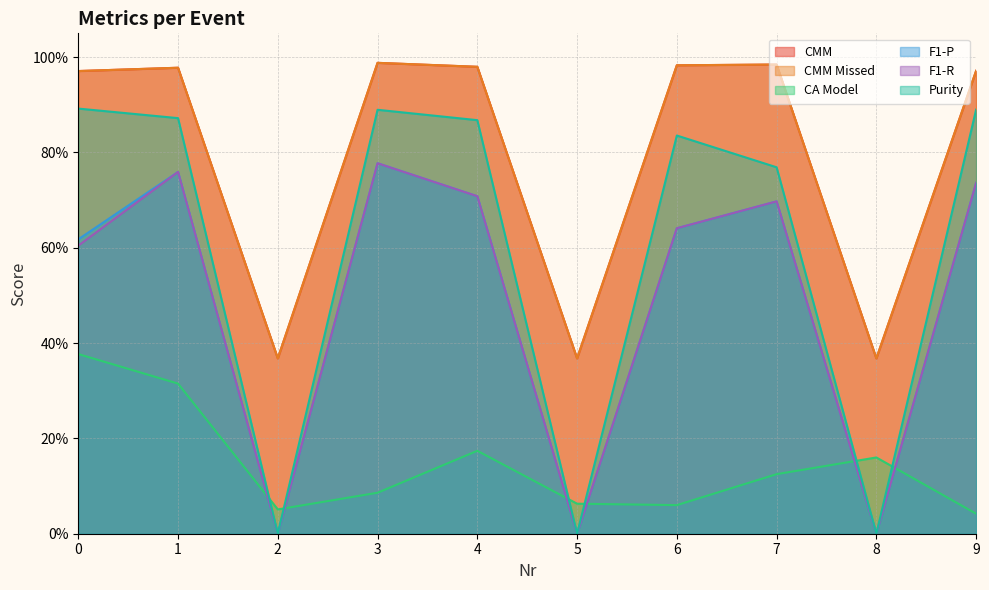

Does the chart have visible grid lines?

Yes